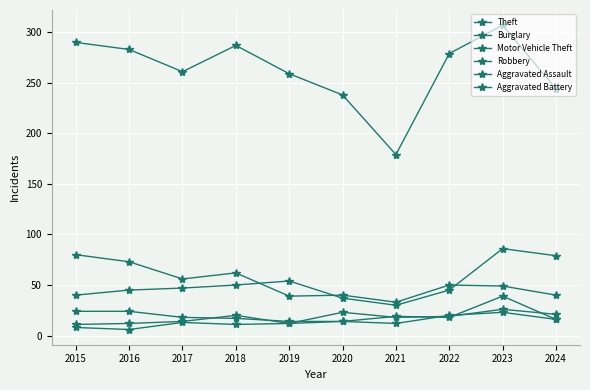

Which series changed the most between 2021 and 2024?

Theft